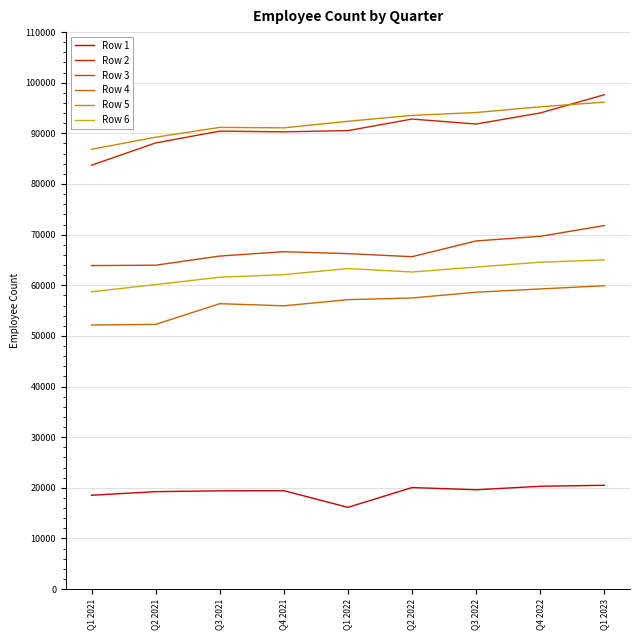

Reading left to right, list all the values displayed in this chart.

Row 1: 18523	19233	19399	19423	16132	20042	19607	20296	20494
Row 2: 83713	88106	90442	90305	90544	92827	91843	94031	97632
Row 3: 63887	63959	65770	66629	66243	65641	68753	69670	71790
Row 4: 52141	52272	56360	55940	57155	57488	58623	59274	59909
Row 5: 86862	89242	91180	91094	92388	93555	94116	95251	96162
Row 6: 58717	60130	61588	62098	63301	62616	63589	64551	65002